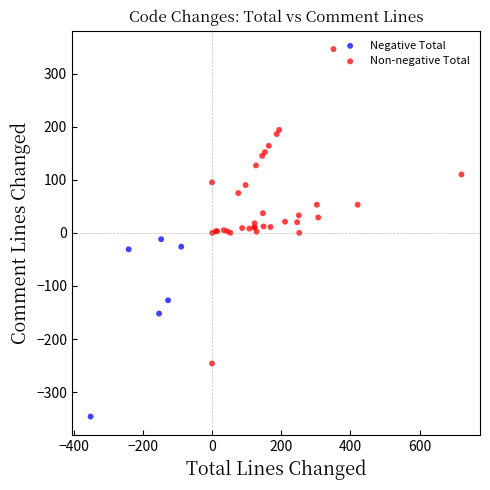

Which series has the largest Y range (max minus min)?

Non-negative Total